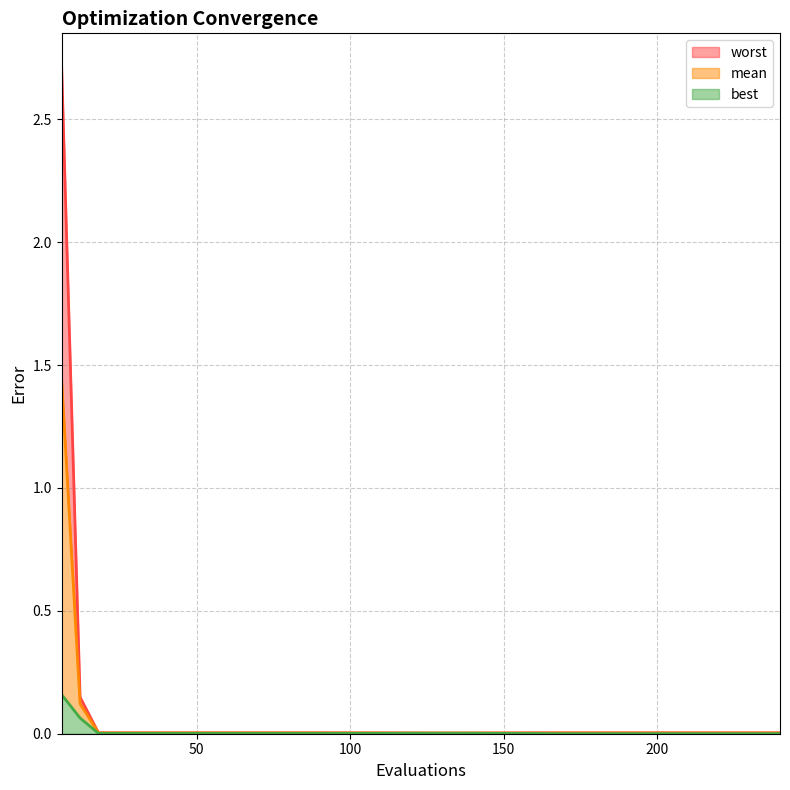

What is the sum of all mean values?

1.6